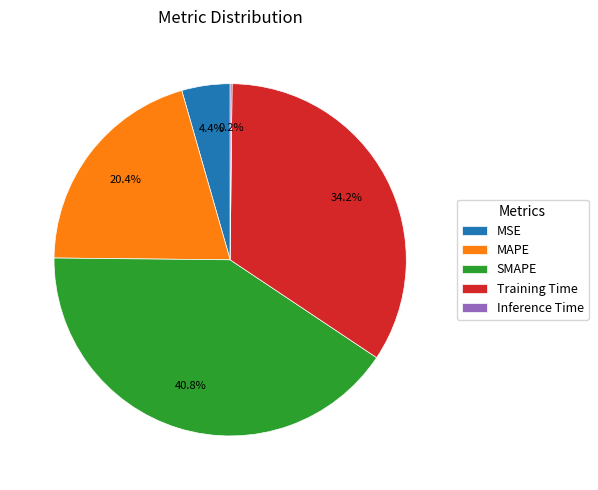

The MAPE slice represents 20% of the pie. True or false?

True